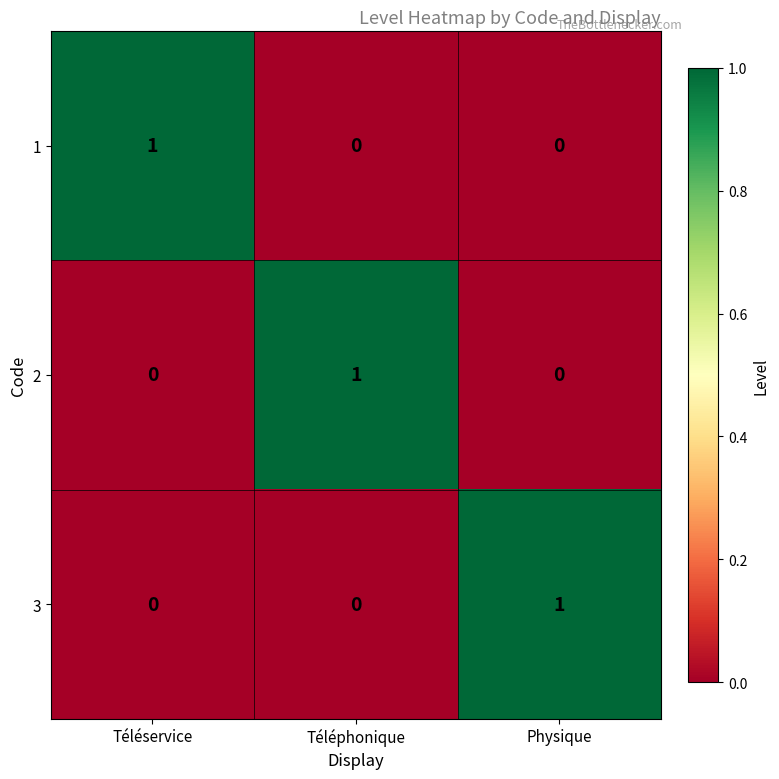

At how many categories does at least one series exceed 0?

3